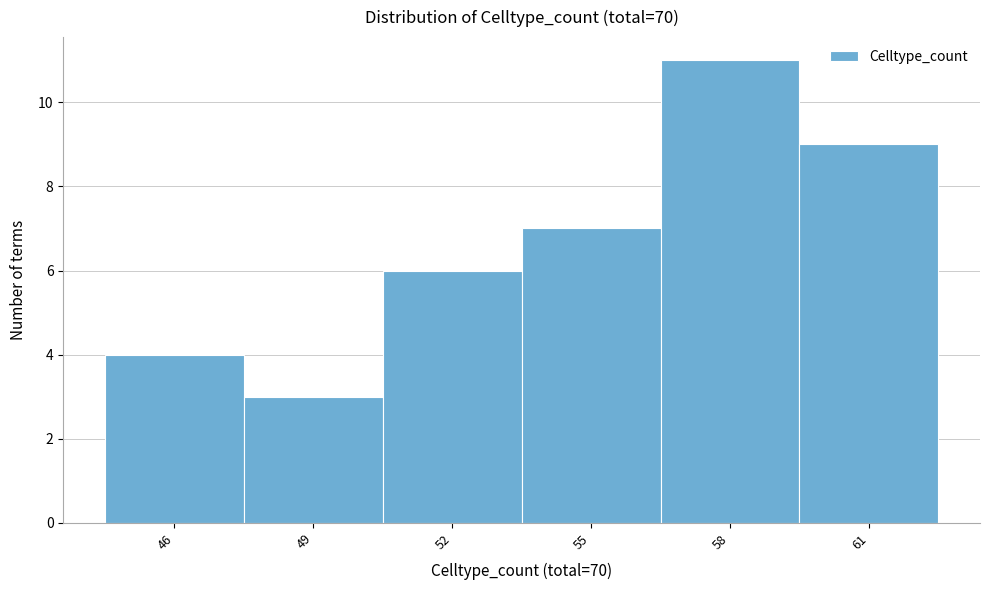

Reading left to right, extract all data points from this chart.

46=4	49=3	52=6	55=7	58=11	61=9